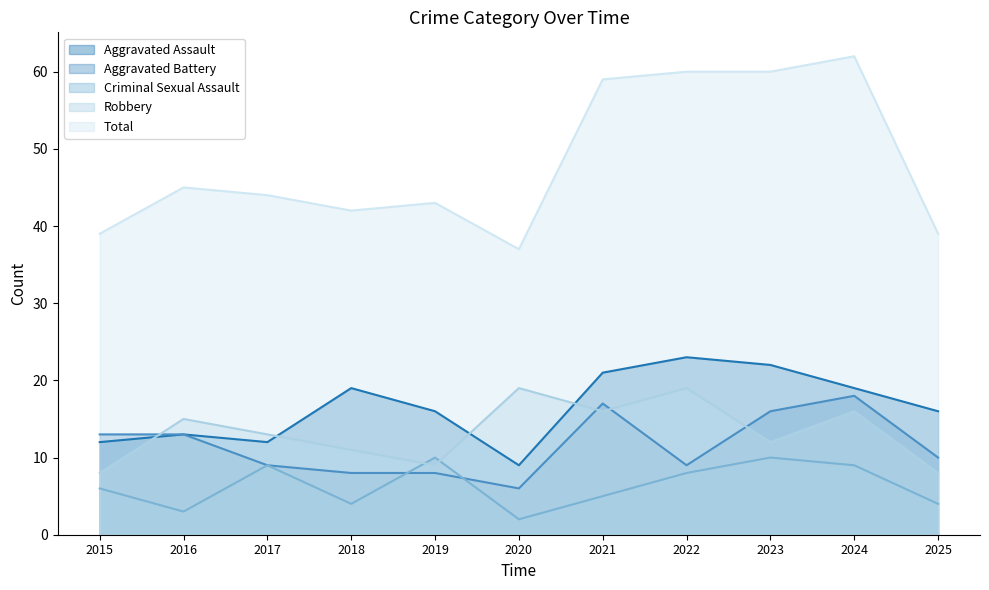

Count the Criminal Sexual Assault values in the range 4 to 9.

7